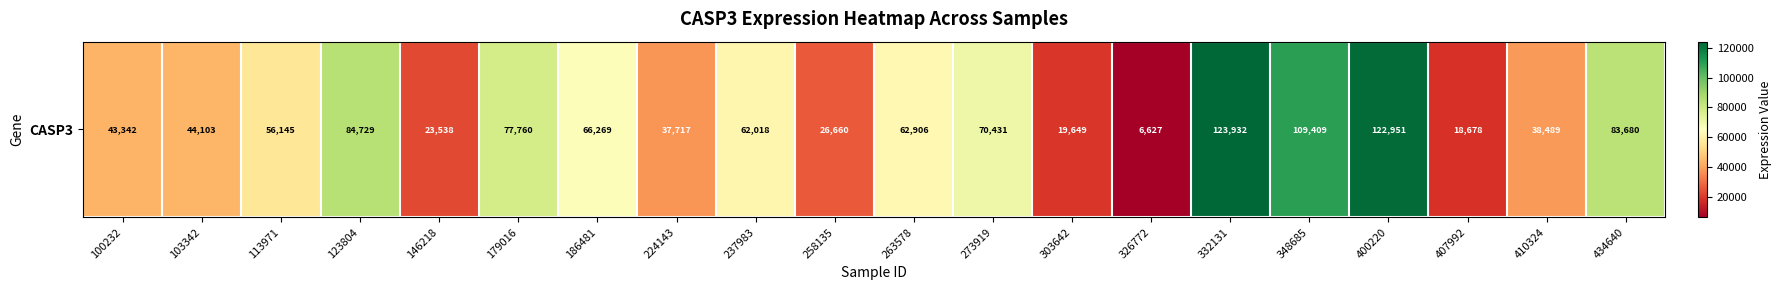

What is the sum of the values at 407992 and 113971?

74823